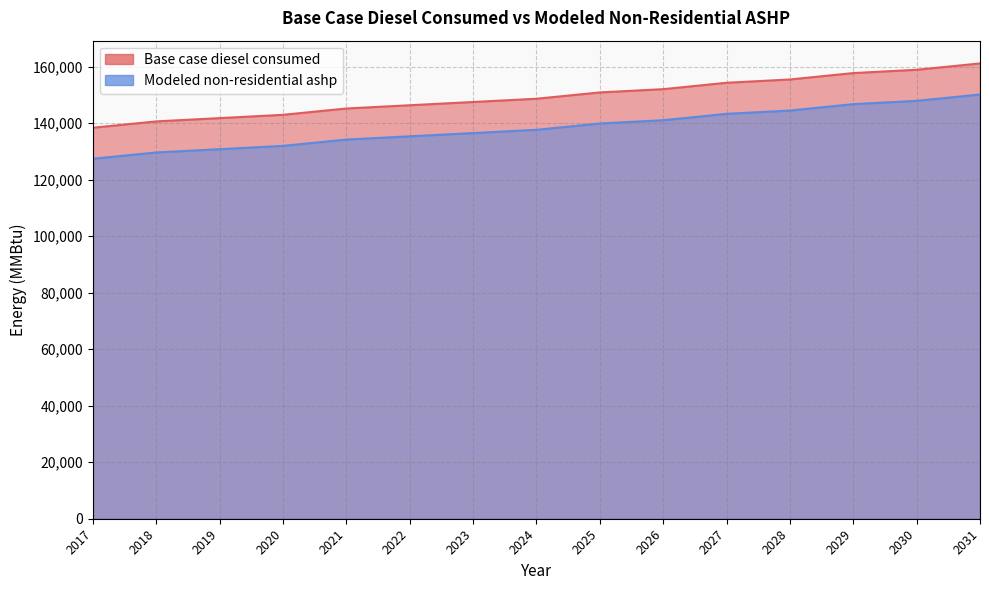

What is the minimum value shown in the chart?

127360.4